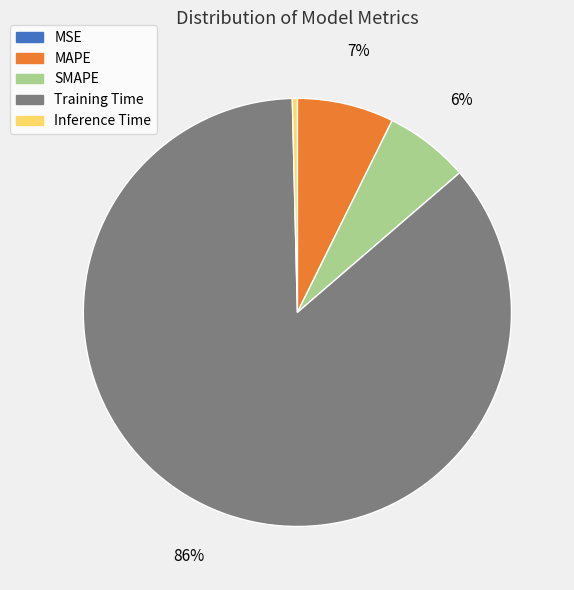

Combined, do SMAPE and MAPE account for over 50%?

No